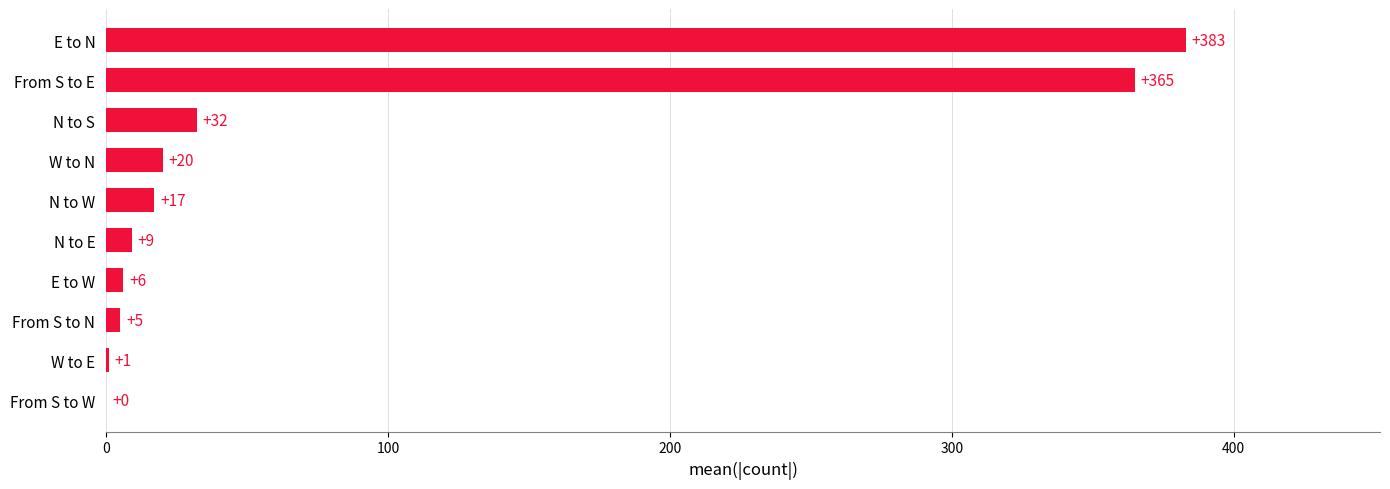

What is the maximum value shown in the chart?

383